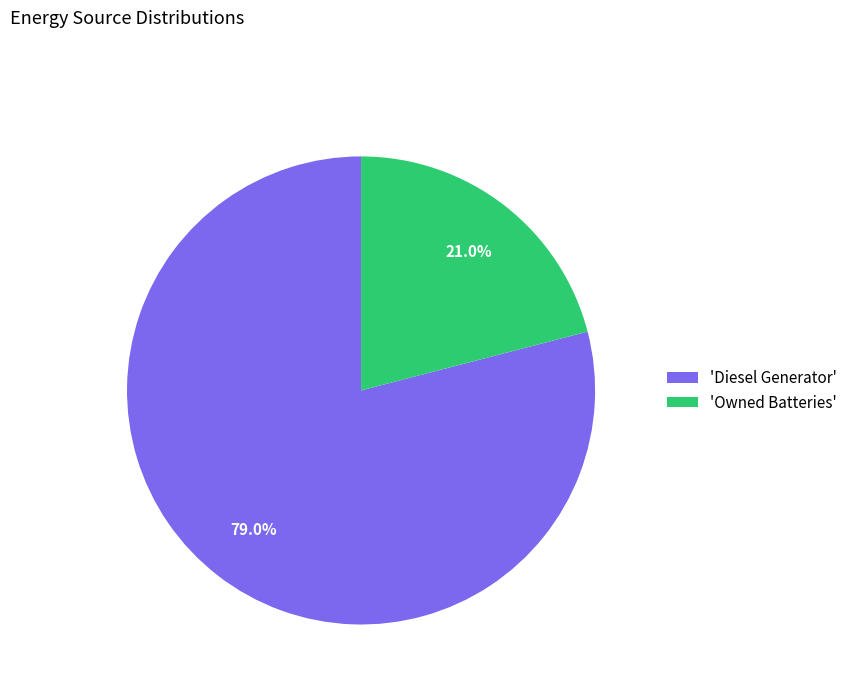

Is the sum of 'Owned Batteries' and 'Diesel Generator' greater than half?

Yes